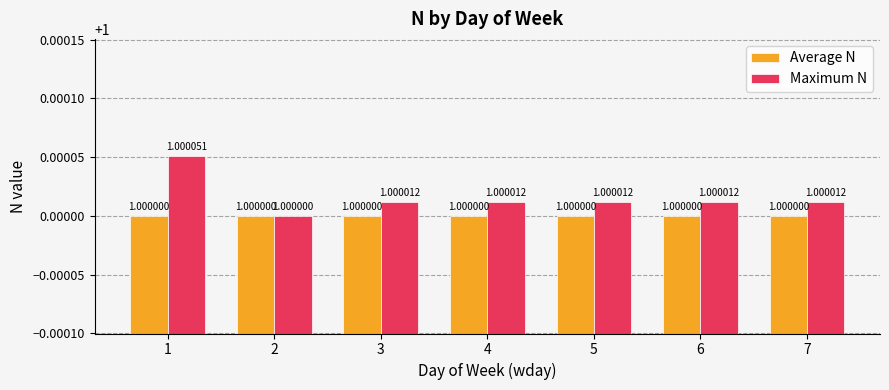

How many bars are there in total?

14